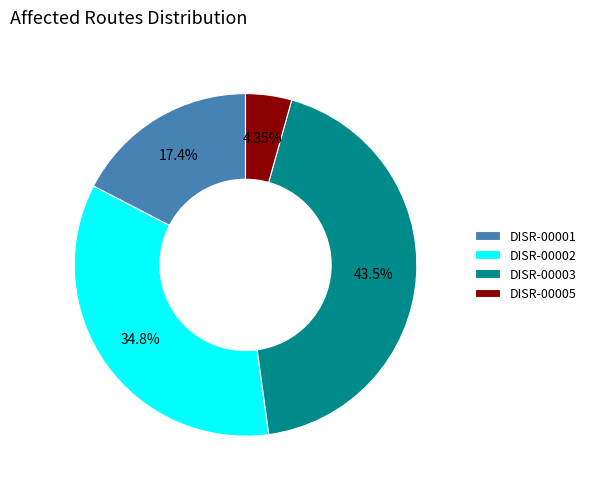

How many segments does this pie chart have?

4